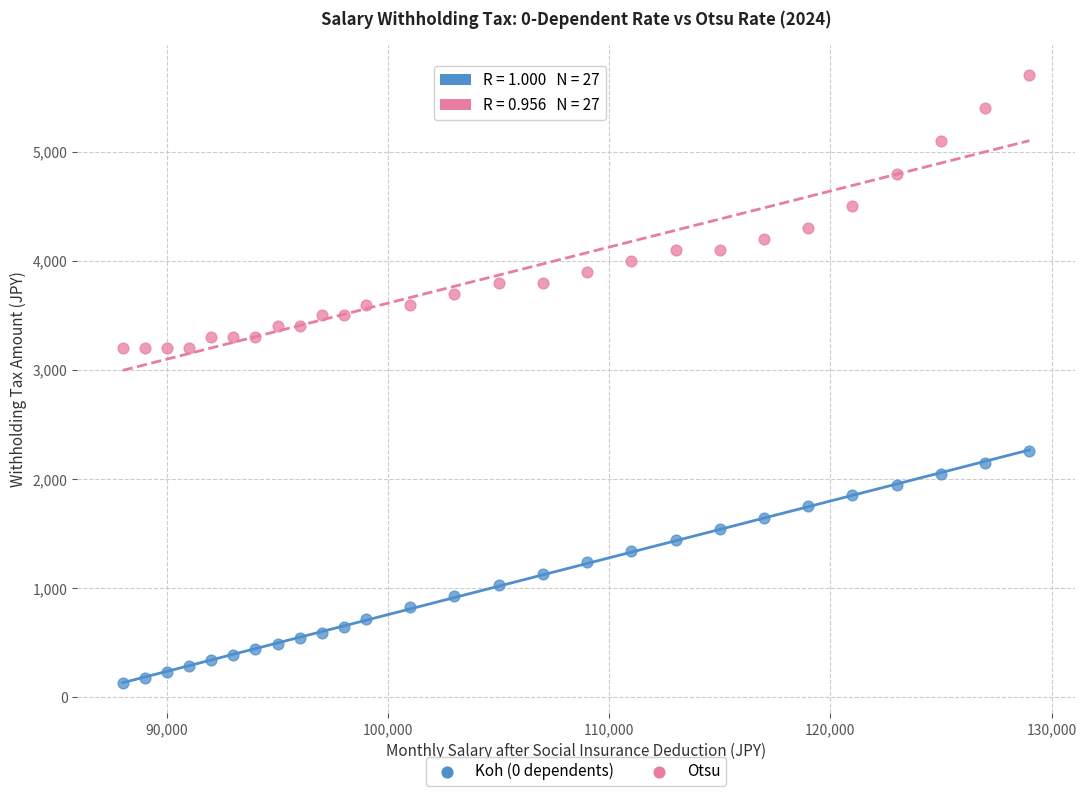

Which series reaches the minimum Y coordinate?

Koh (0 dependents)